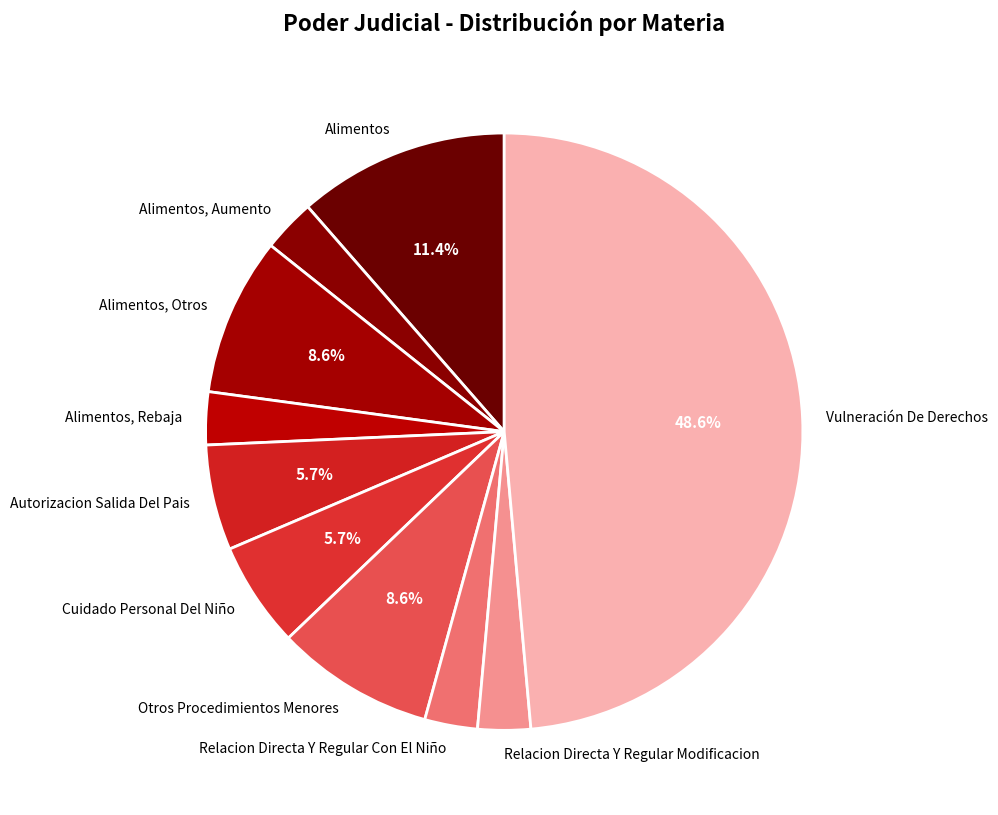

To the nearest percent, what is the combined percentage of Vulneración De Derechos and Cuidado Personal Del Niño?

54%